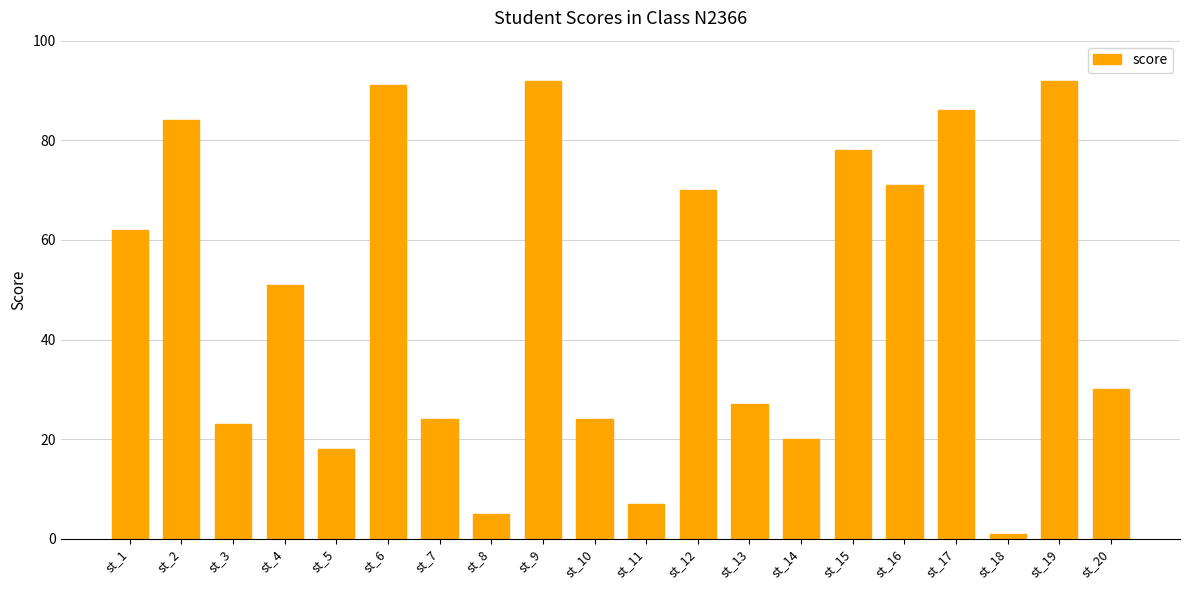

The value at st_1 is 62. True or false?

True